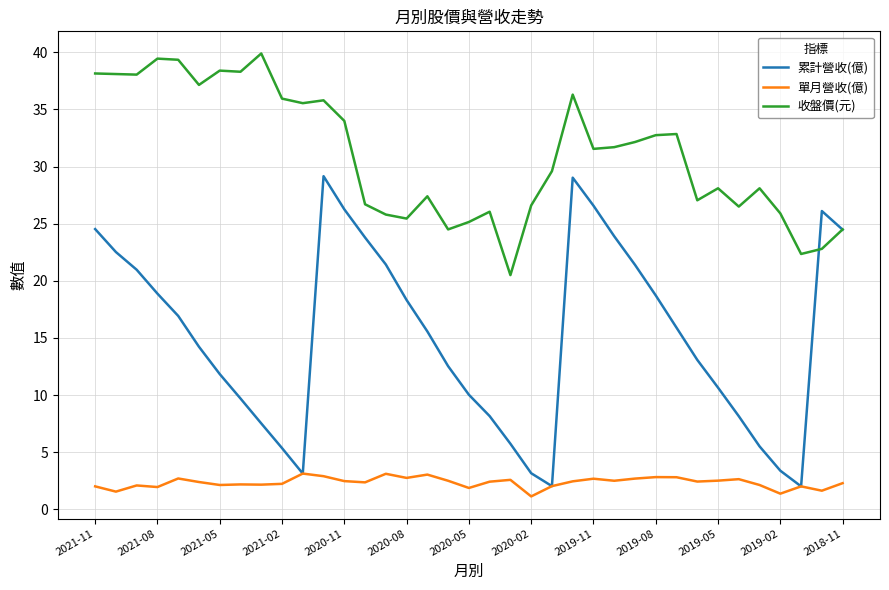

Count the number of categories in the chart.

37